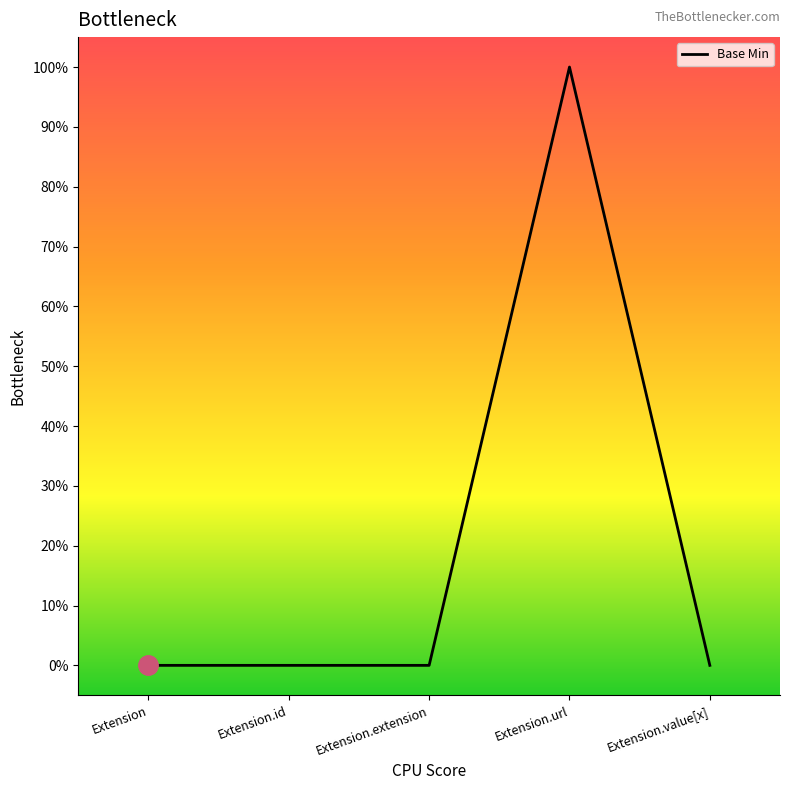

Does the chart have visible grid lines?

No